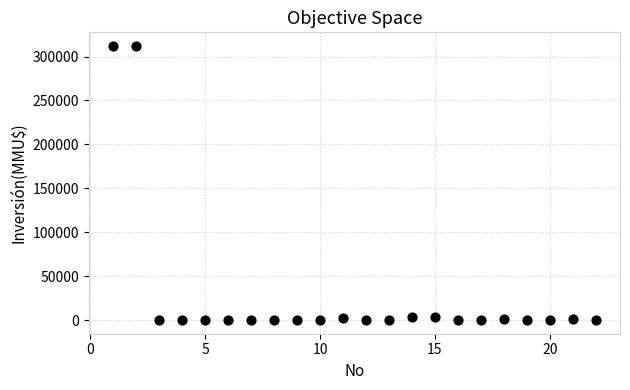

What is the range of X values (max minus min)?

21